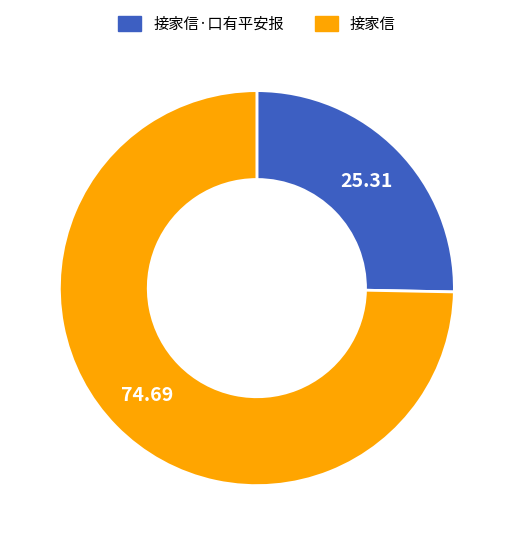

Is there a majority slice in this chart?

Yes